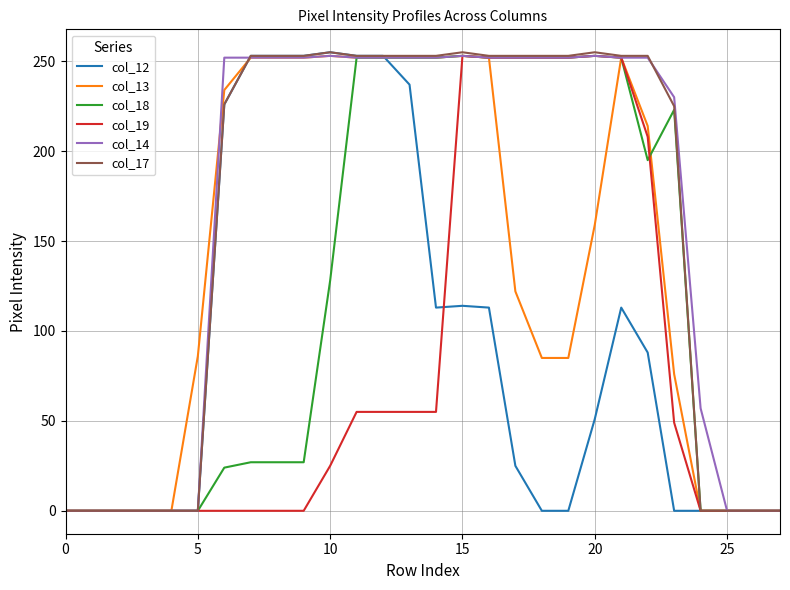

What is the greatest value displayed?

255